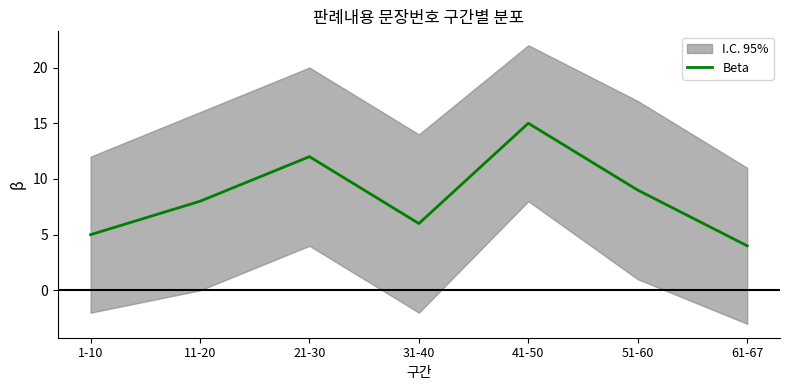

Which label corresponds to the smallest value in the chart?

61-67